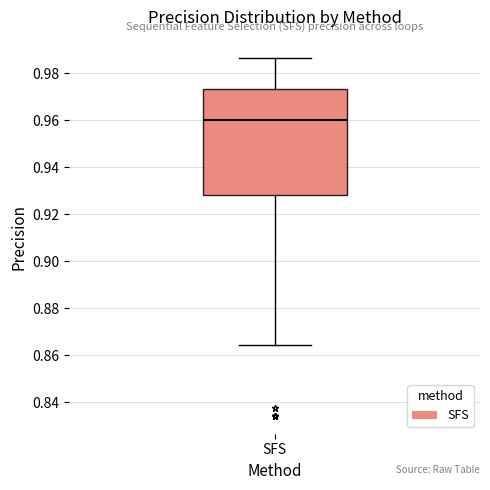

Where is the lower edge of the box for SFS on the y-axis? The values are not printed on the chart, so give them approximately, as read against the axis.

0.928